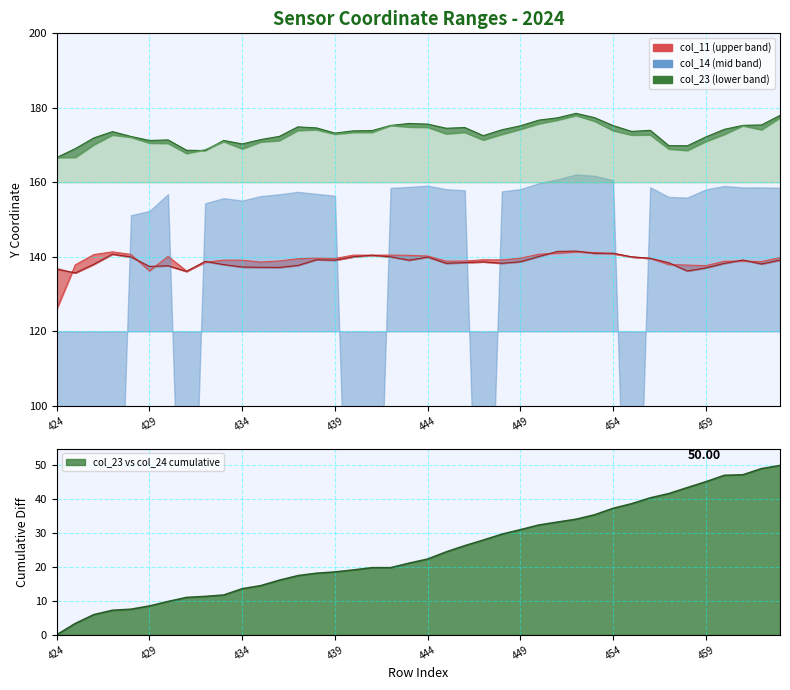

In col_24, how many points are lower than both neighbors (excluding endpoints)?

8